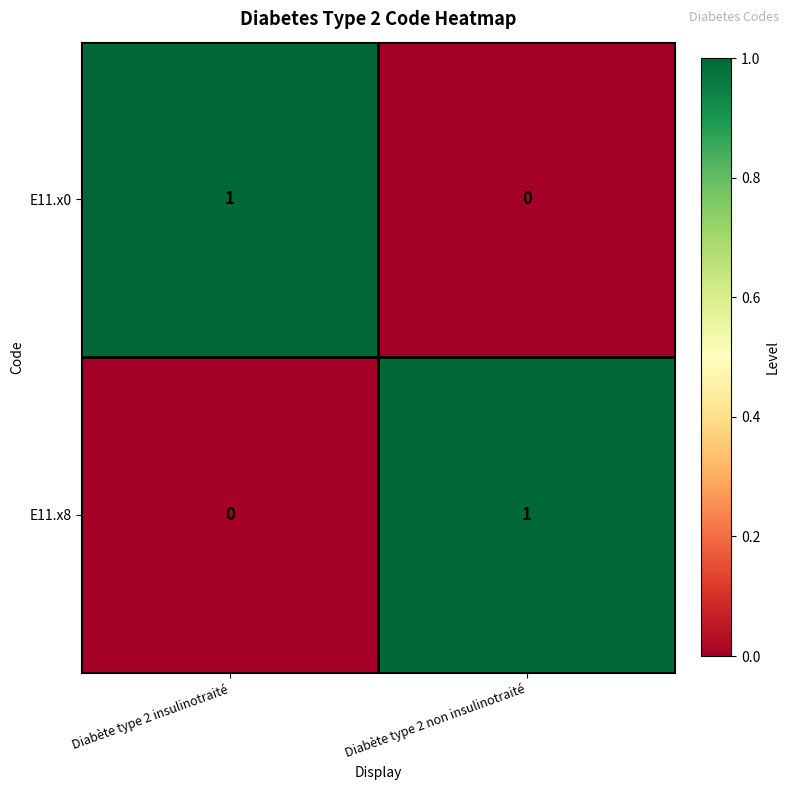

Is the value of E11.x8 at Diabète type 2 non insulinotraité greater than the value of E11.x0 at Diabète type 2 non insulinotraité?

Yes